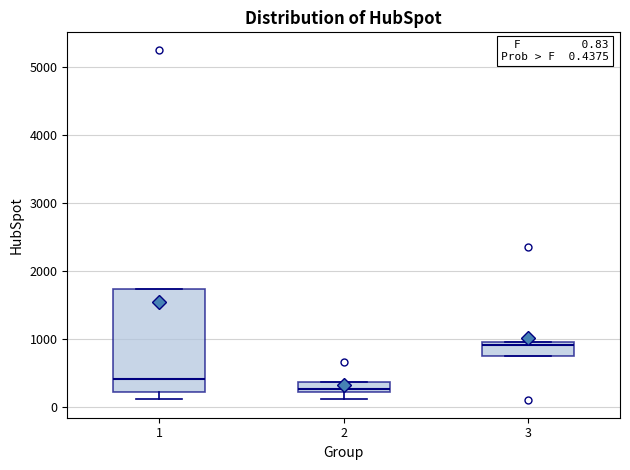

Comparing the boxes themselves (not the whiskers), which one is the tallest?

1